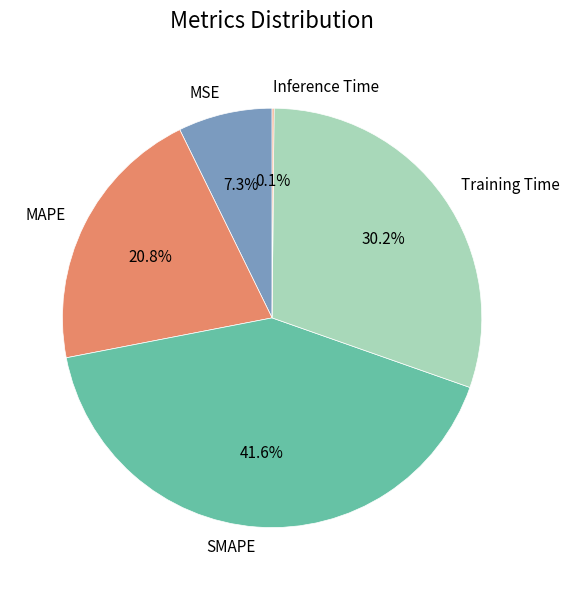

Which slice is the largest?

SMAPE